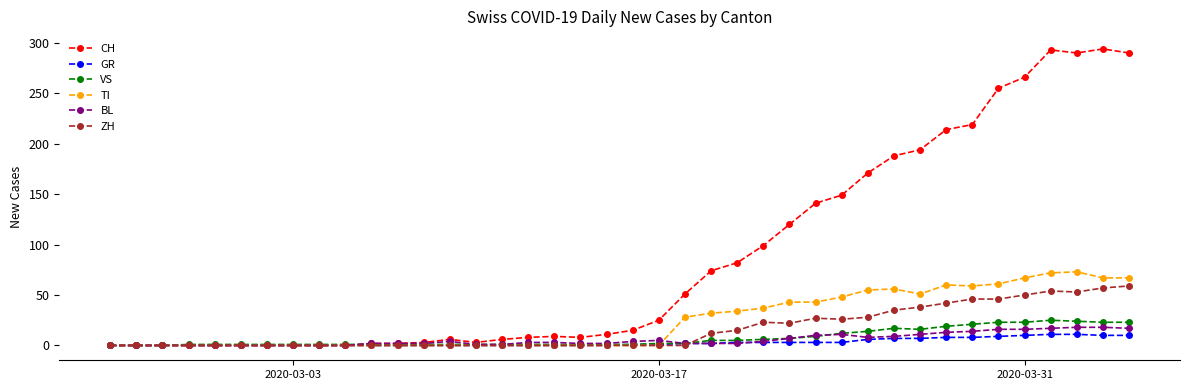

True or false: BL has more than 0 points higher than both neighbors.

True